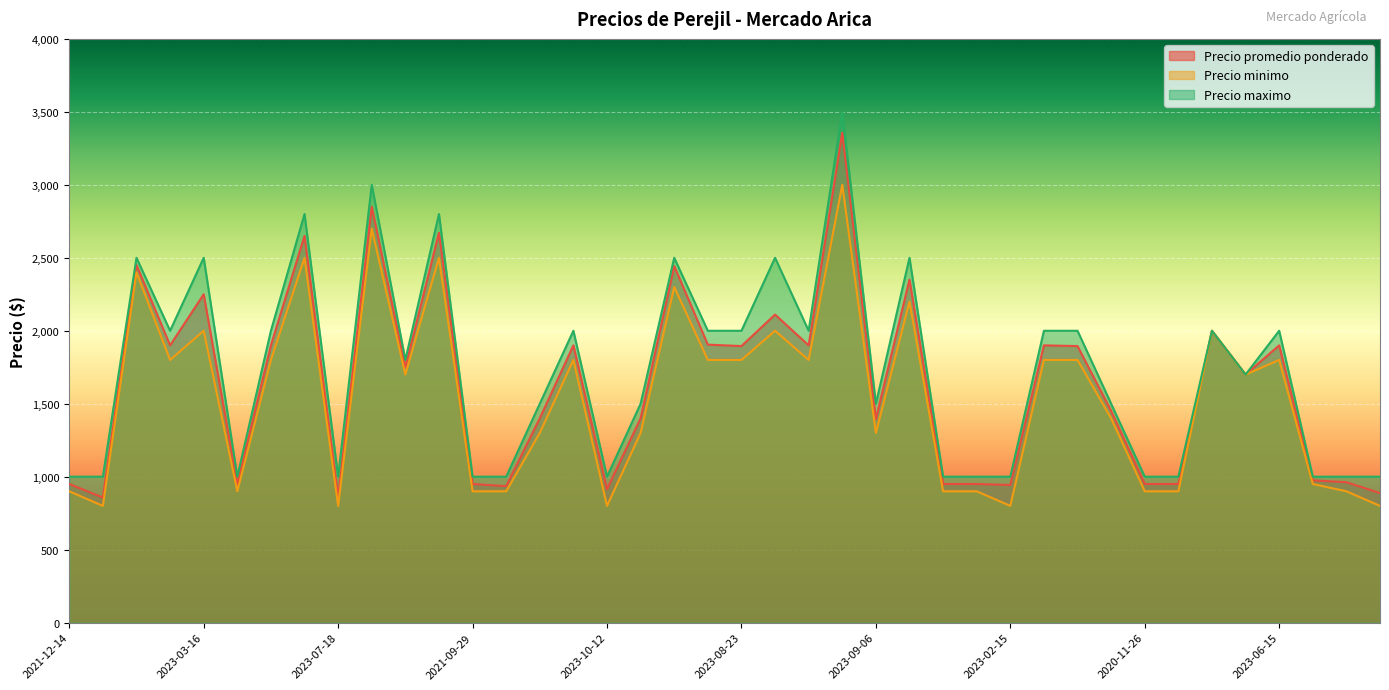

The value of Precio promedio ponderado at 2020-12-07 is 904. True or false?

False